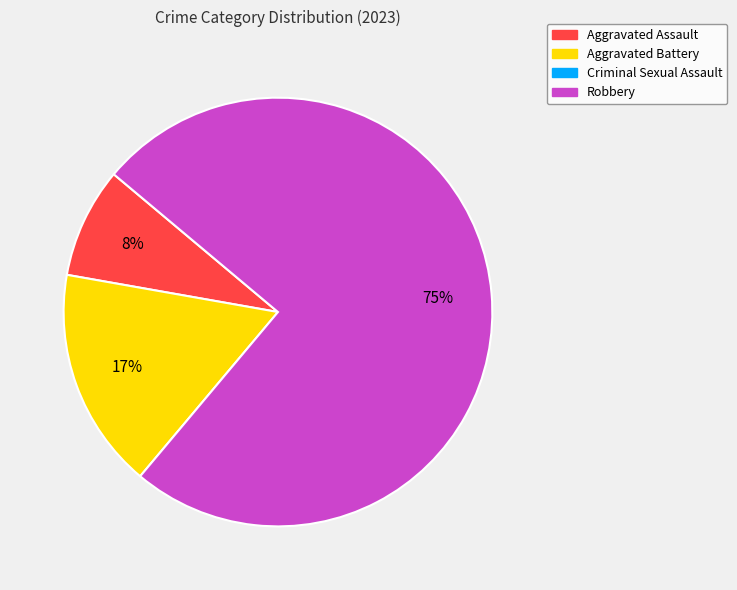

How many segments does this pie chart have?

3